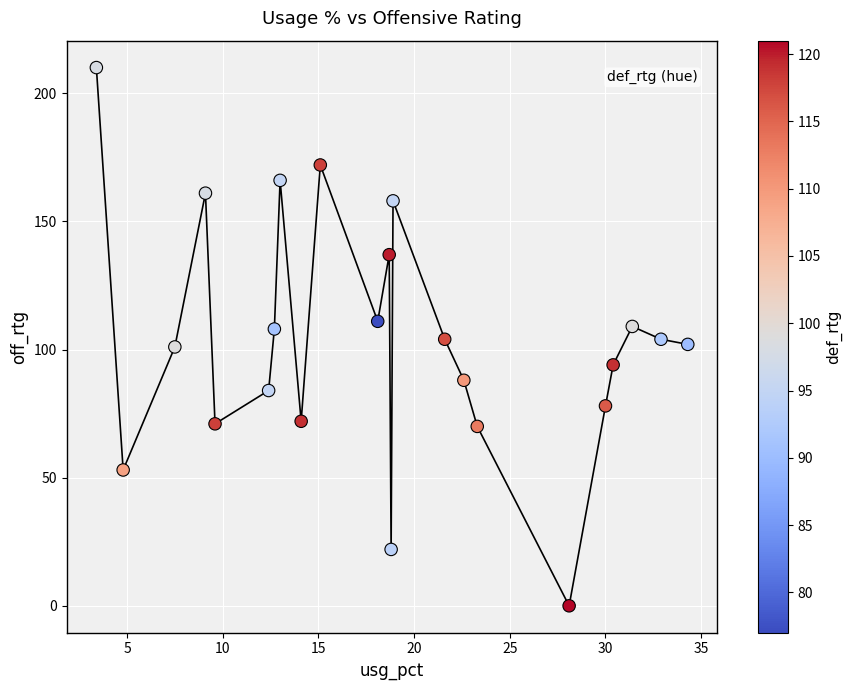

What is the range of Y values (max minus min)?

210